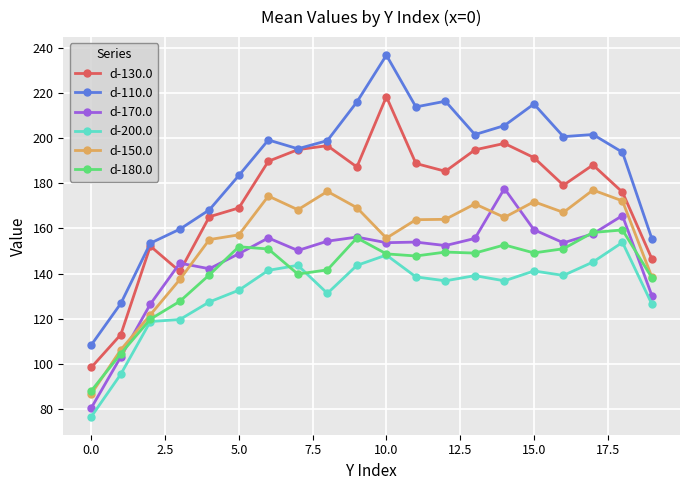

Which series has the widest spread of values?

d-110.0